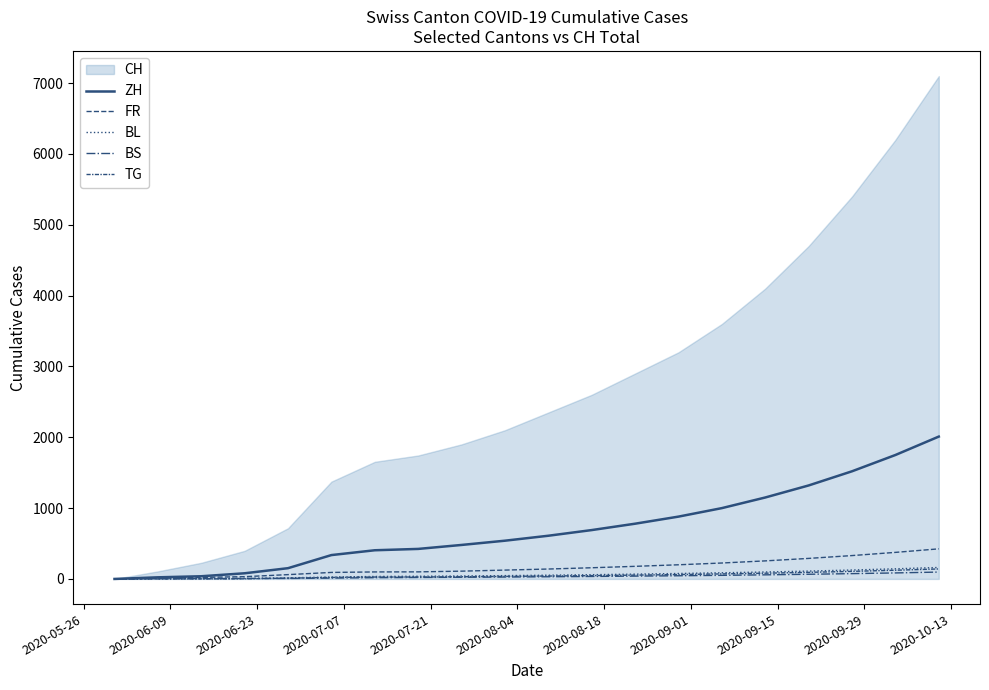

What is the sum of the BL values at 2020-06-23 and 2020-08-18?

39